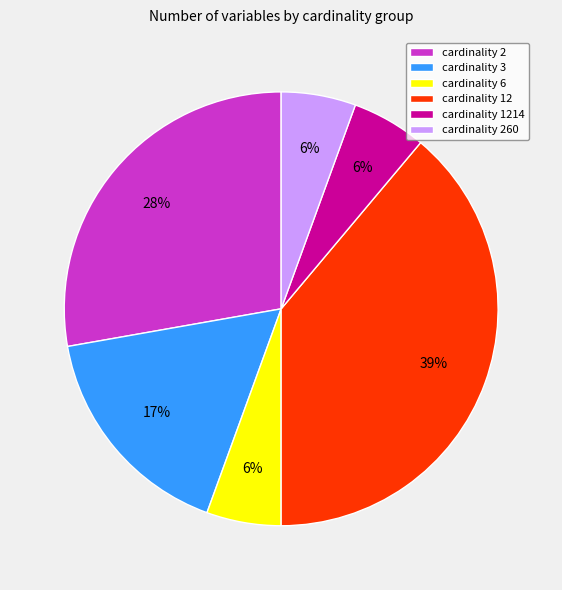

Is it true that cardinality 3 is 4% of the pie?

False